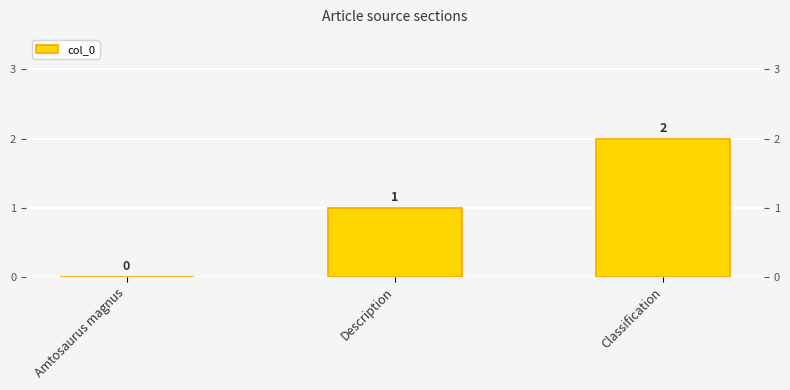

Are the bars horizontal?

No